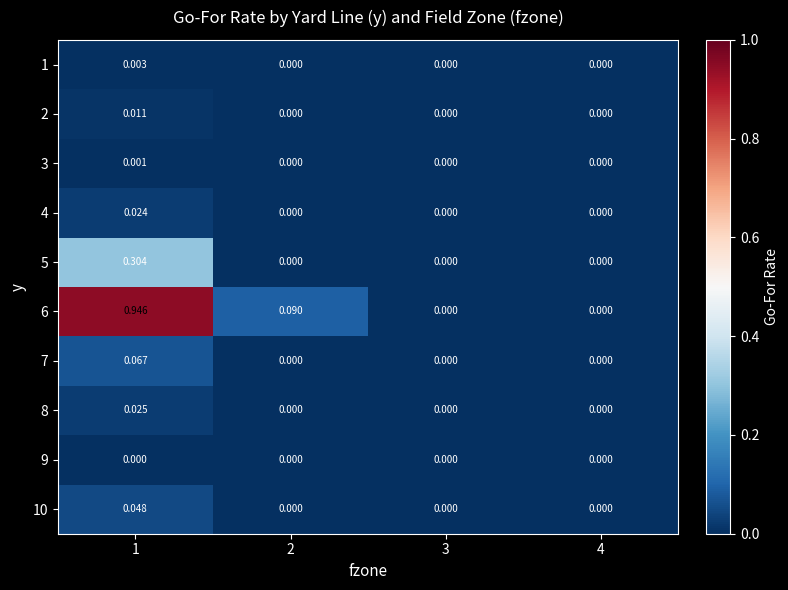

Count the number of categories in the chart.

4